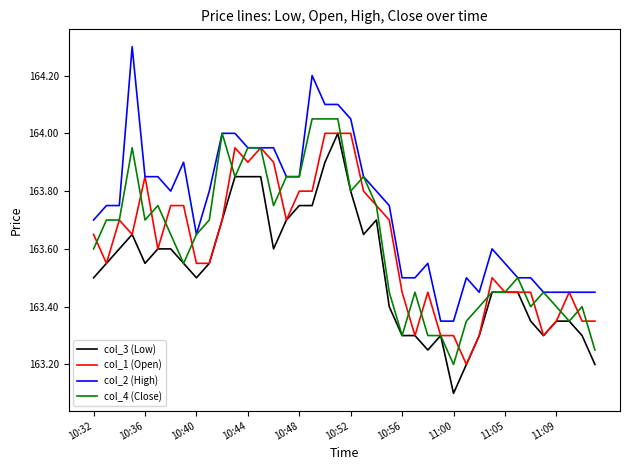

Is this an area chart (filled region under the line)?

No